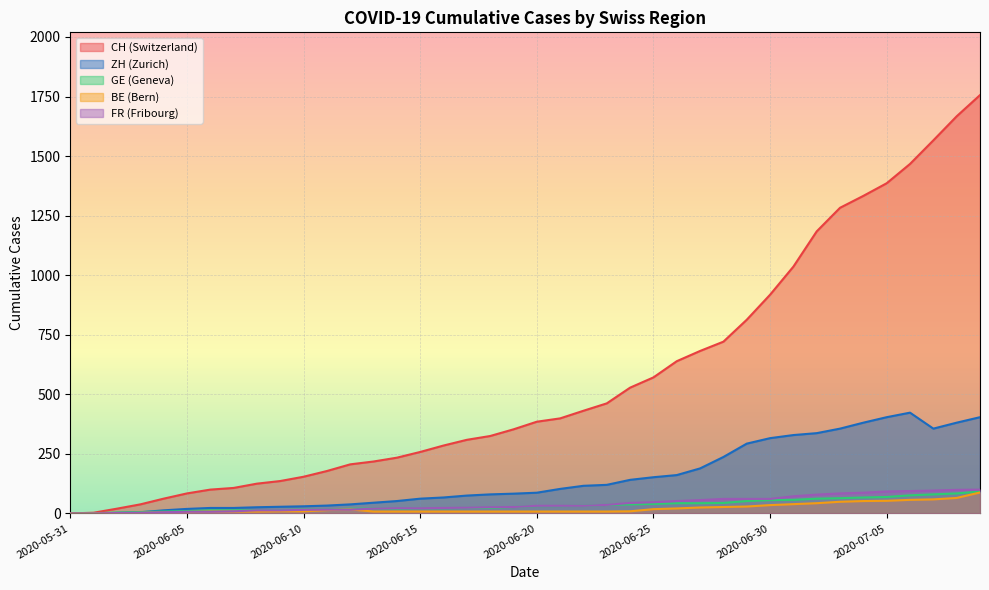

What is the spread (max minus min) of values at 2020-06-05?

78